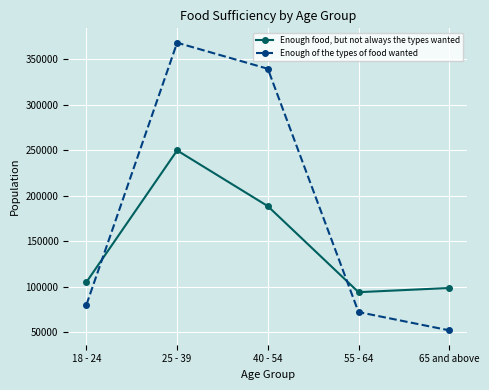

How many values in the Enough of the types of food wanted series are below 80000?

2